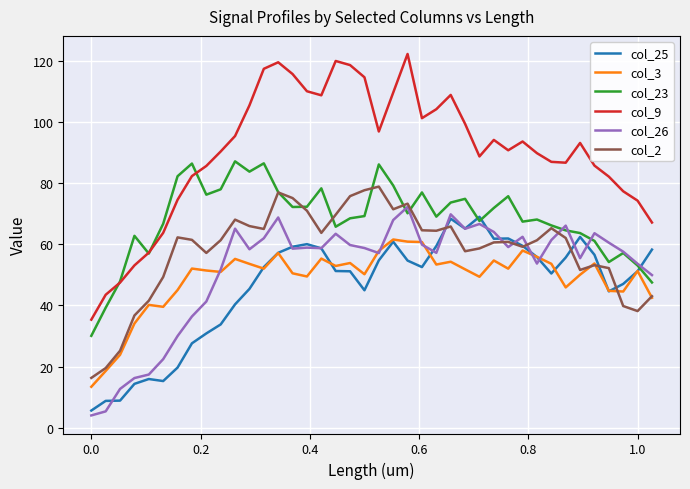

How many distinct data groups are displayed?

6